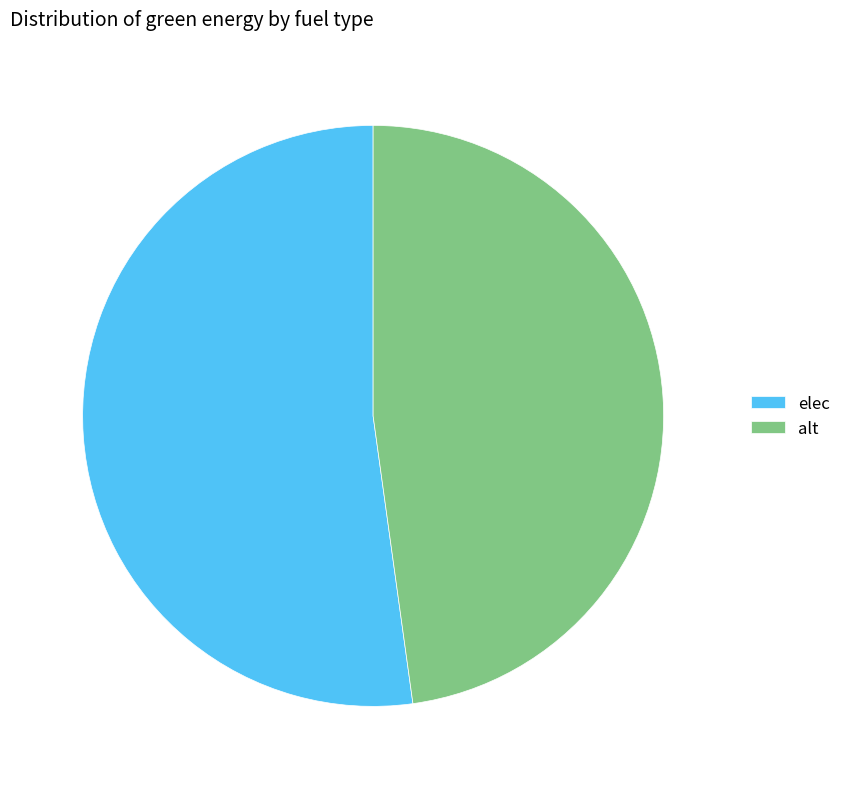

Combined, do elec and alt account for over 50%?

Yes